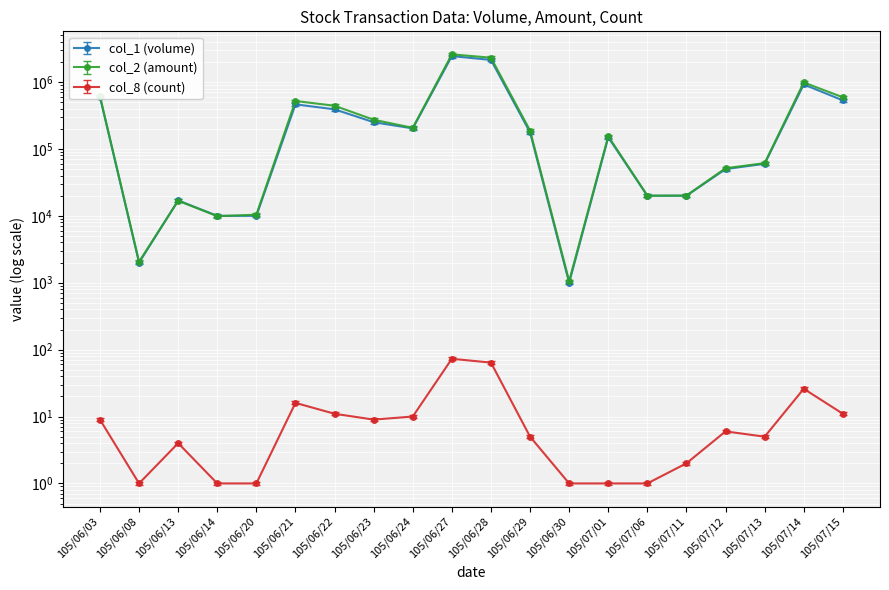

What is the difference between the col_1 (volume) values at 105/06/24 and 105/06/27?

2239000.0